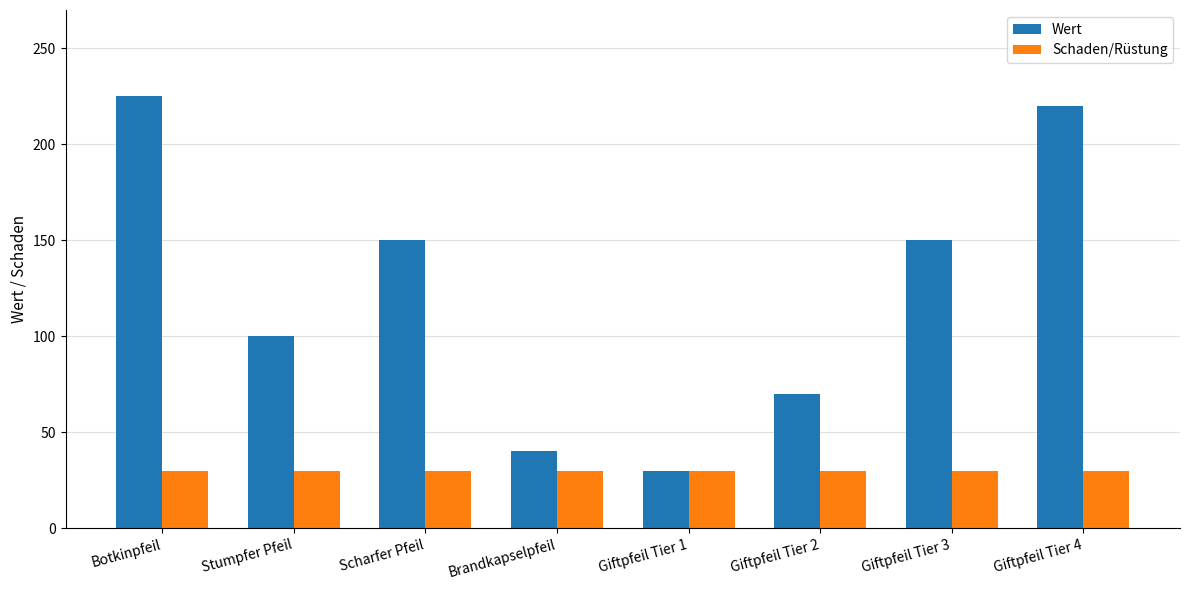

What is the difference between the second highest and minimum values in the Wert series?

190